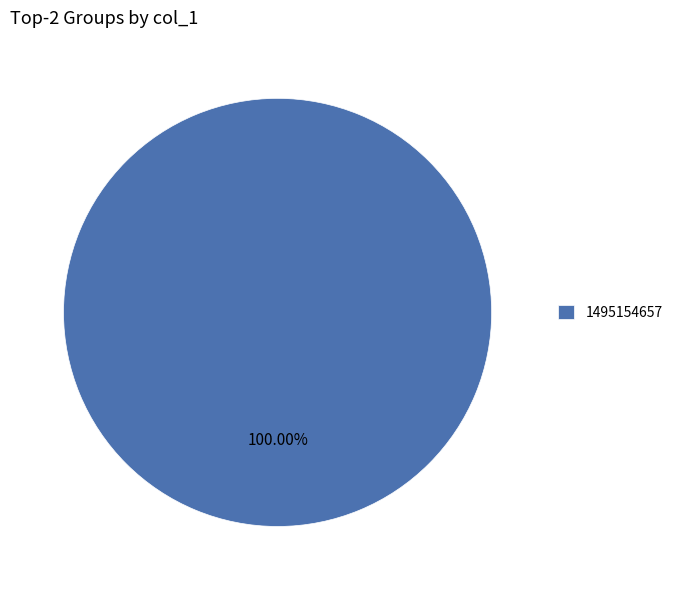

Is there a majority slice in this chart?

Yes